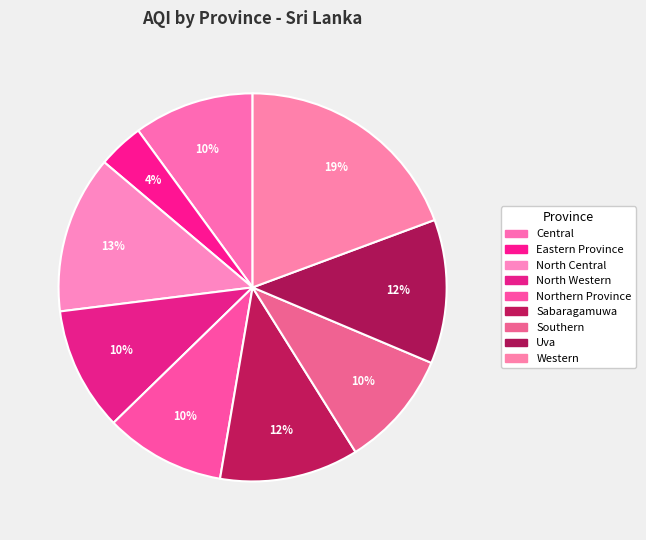

How much of the chart is everything except Uva?

88.0%